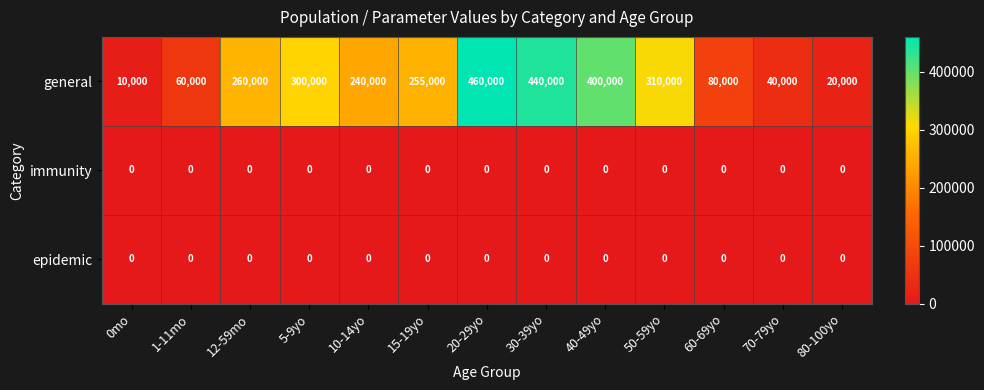

Rank the categories by general value from lowest to highest.

0mo, 80-100yo, 70-79yo, 1-11mo, 60-69yo, 10-14yo, 15-19yo, 12-59mo, 5-9yo, 50-59yo, 40-49yo, 30-39yo, 20-29yo